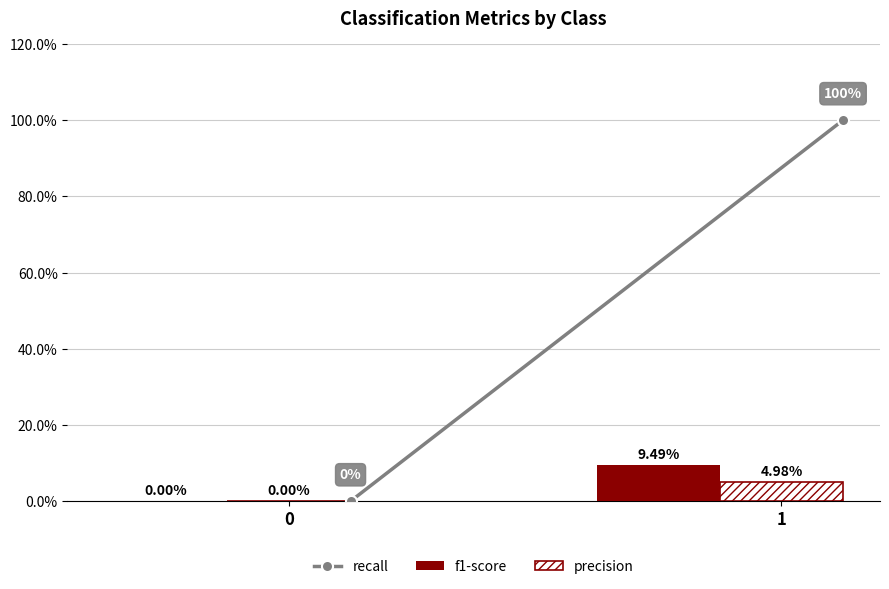

How many values in f1-score are above zero?

1